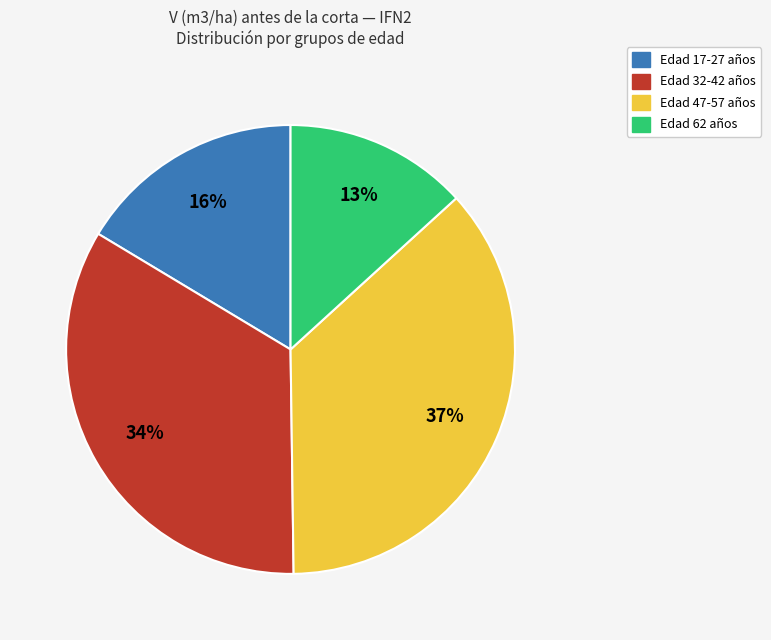

Is there a majority slice in this chart?

No